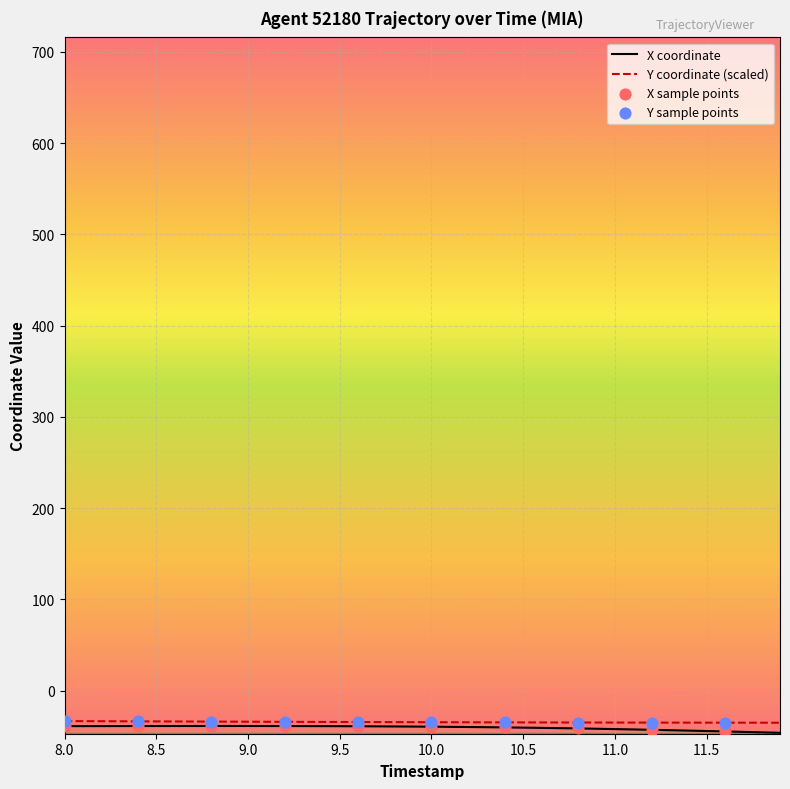

What is the greatest value displayed?

-33.5